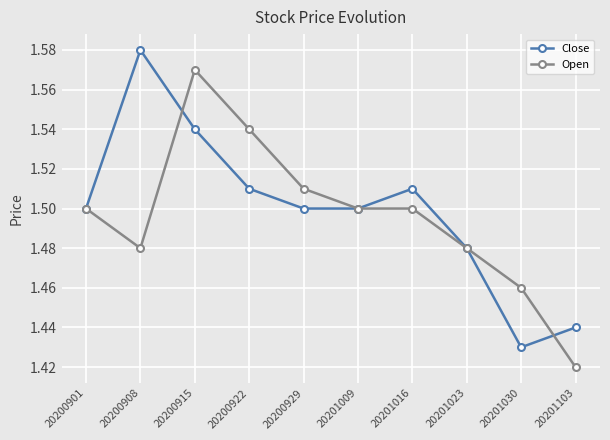

Where is the first local minimum for Open?

20200908